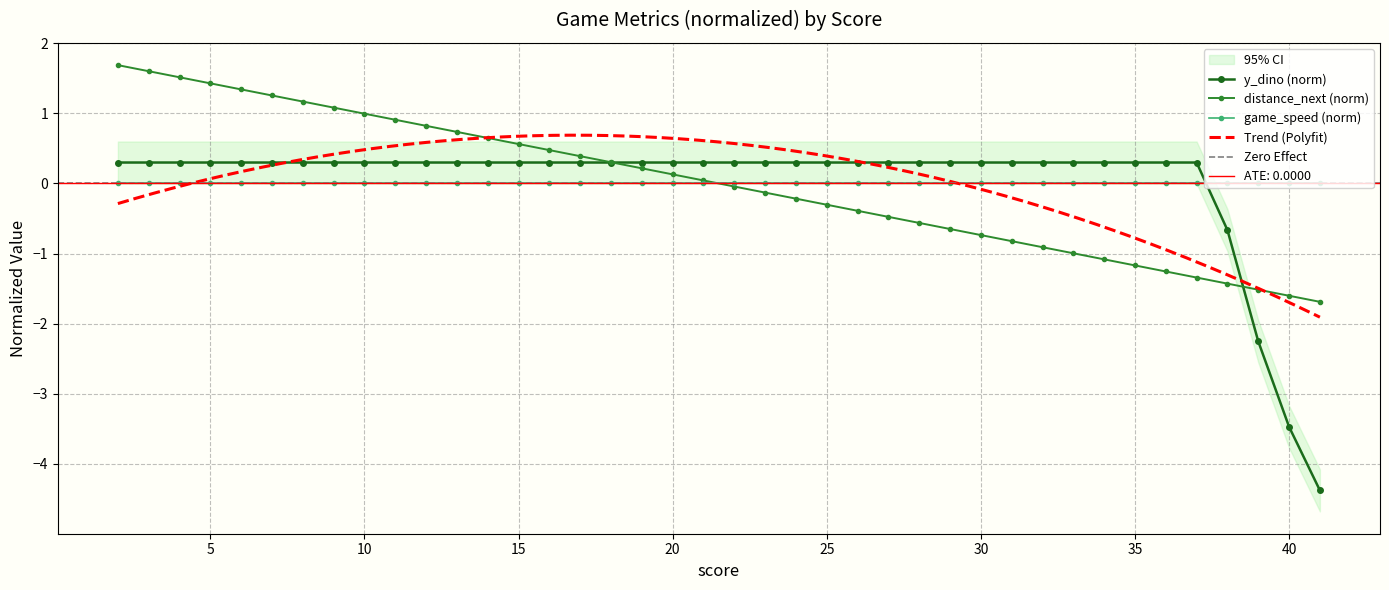

How many data points in score are less than 0?

20